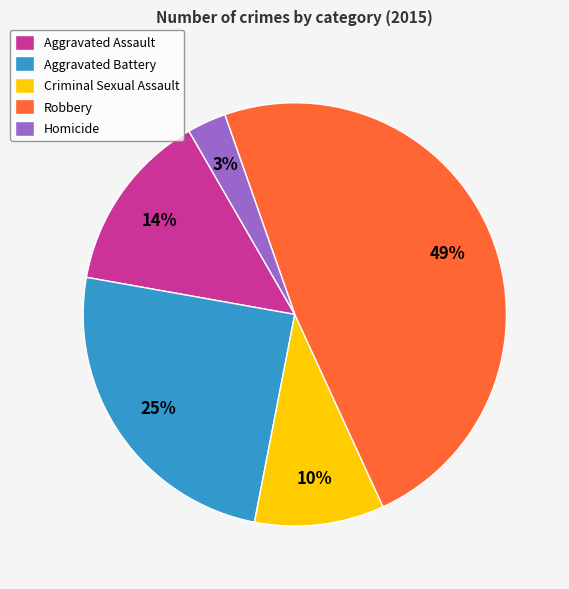

Is there any slice that represents more than half of the pie?

No